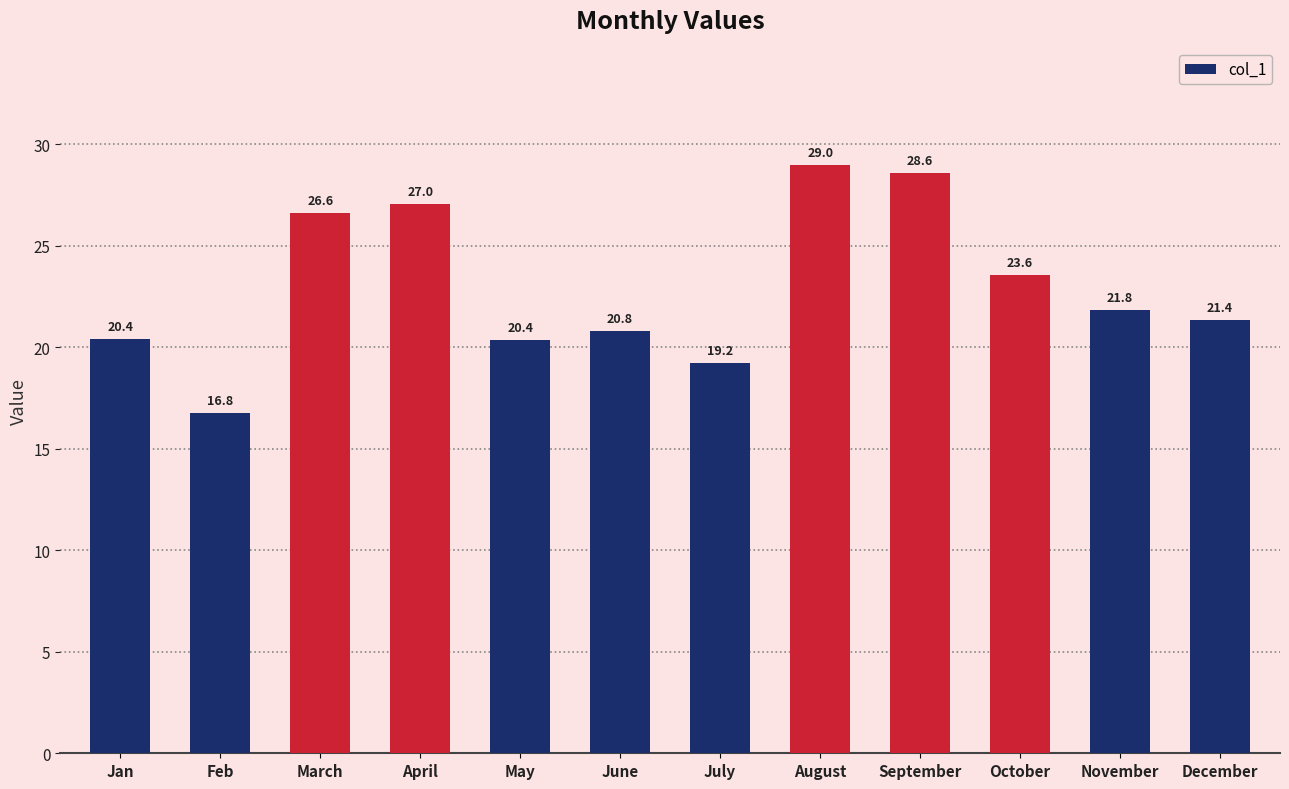

What is the ratio of the value at March to the value at September?

0.9